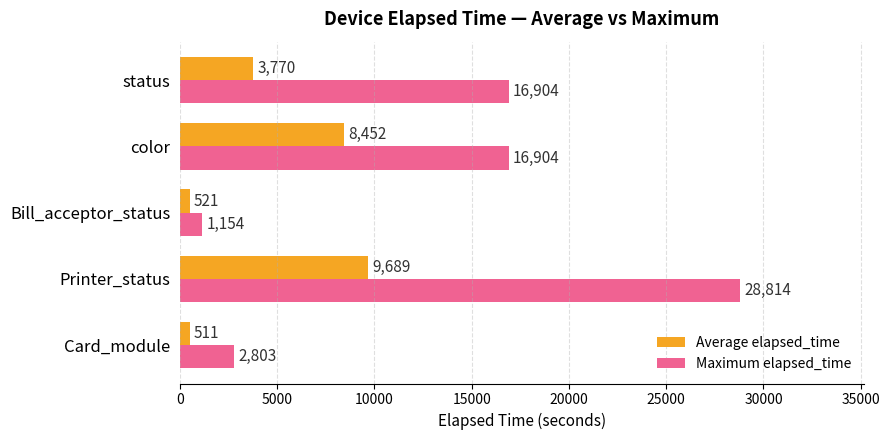

What is the difference between the maximum and minimum values in the Maximum elapsed_time series?

27660